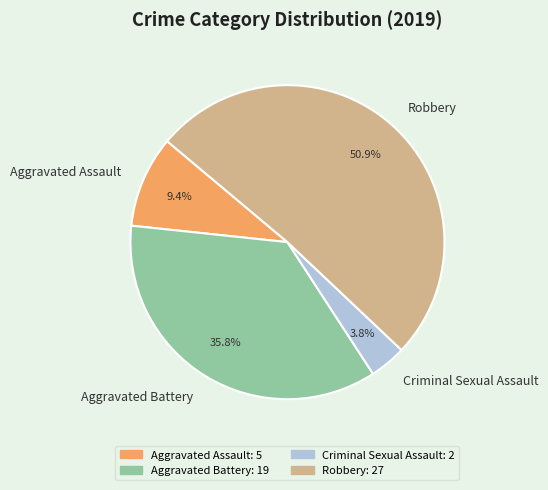

What percentage is the Aggravated Assault slice, to the nearest percent?

9%